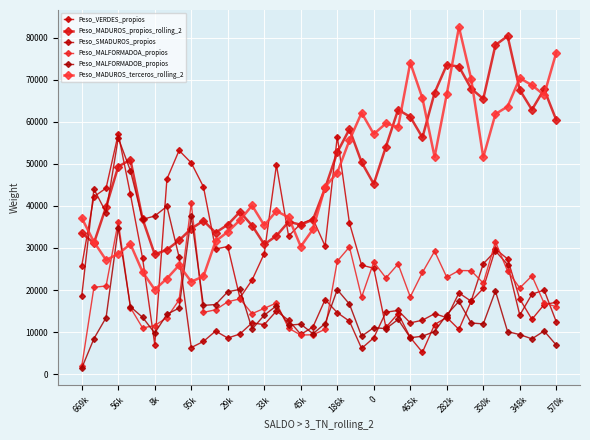

Where do Peso_VERDES_propios and Peso_MADUROS_terceros_rolling_2 first cross each other?

669k and 56k